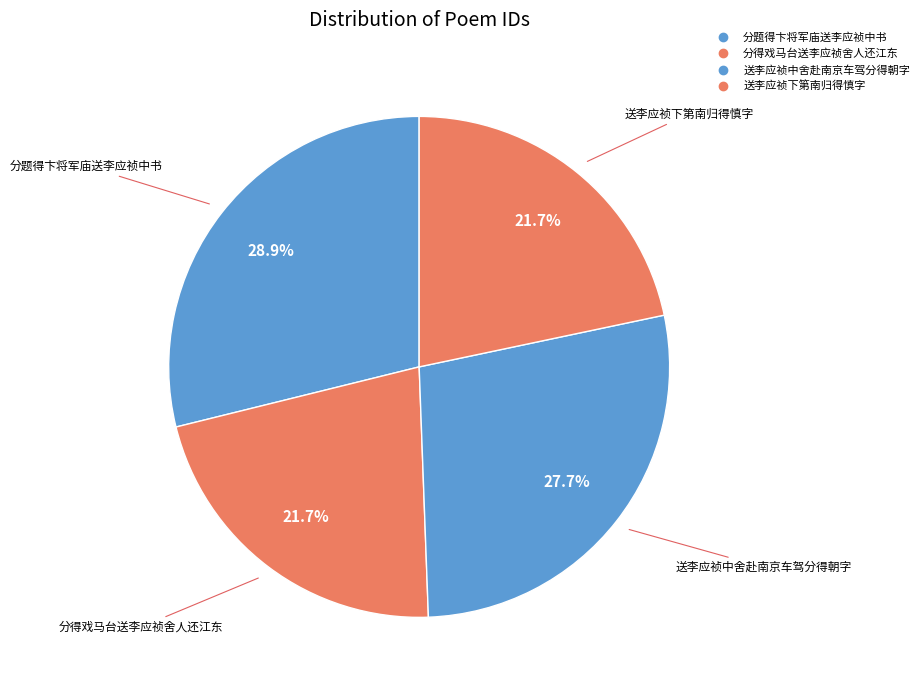

Is the sum of 送李应祯中舍赴南京车驾分得朝字 and 分题得卞将军庙送李应祯中书 greater than half?

Yes